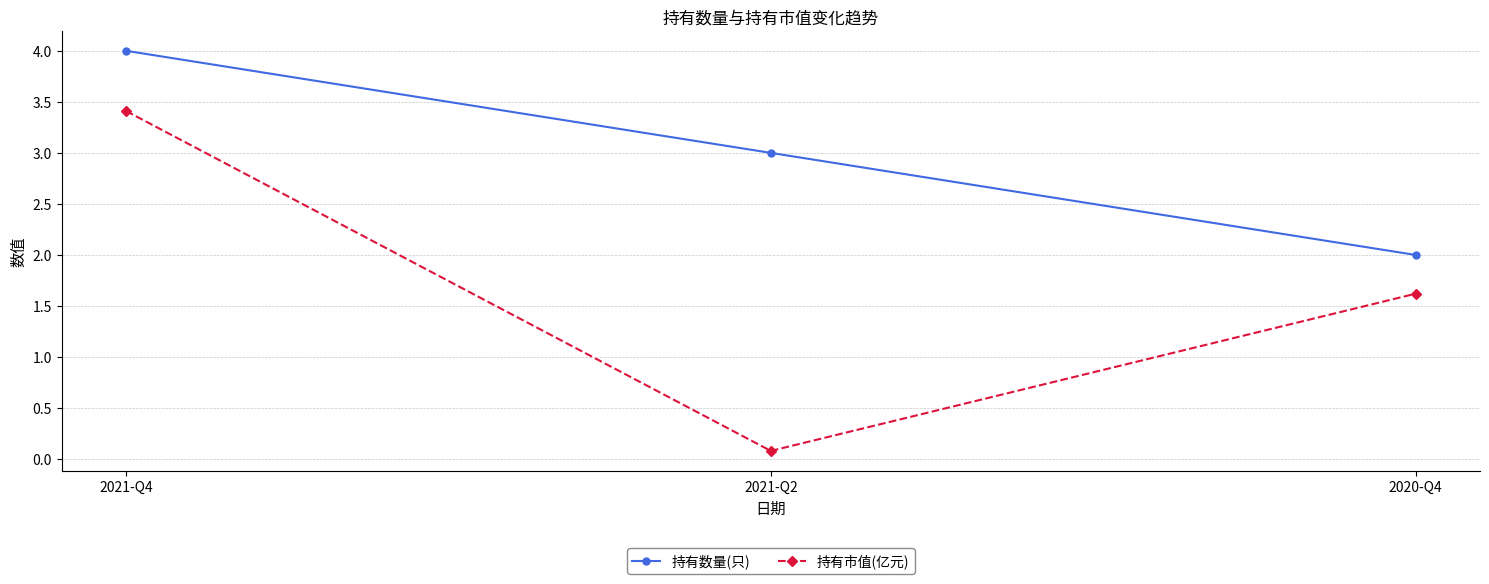

Is the value of 持有市值(亿元) at 2021-Q4 greater than the value of 持有数量(只) at 2020-Q4?

Yes